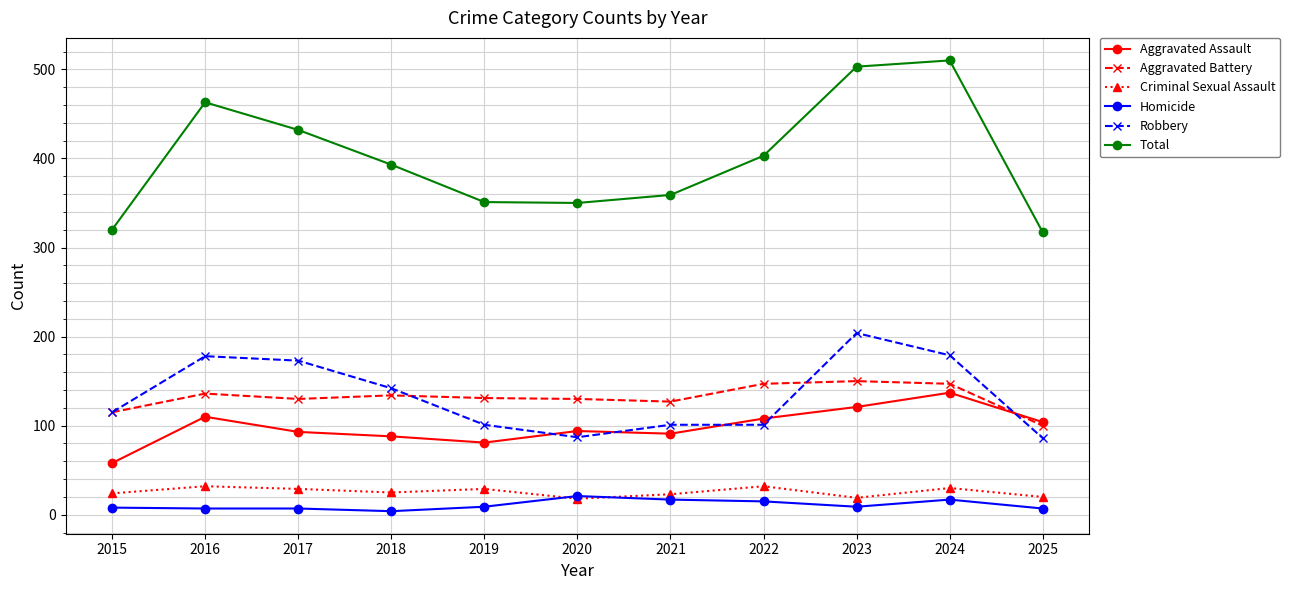

What is the spread (max minus min) of values at 2017?

425